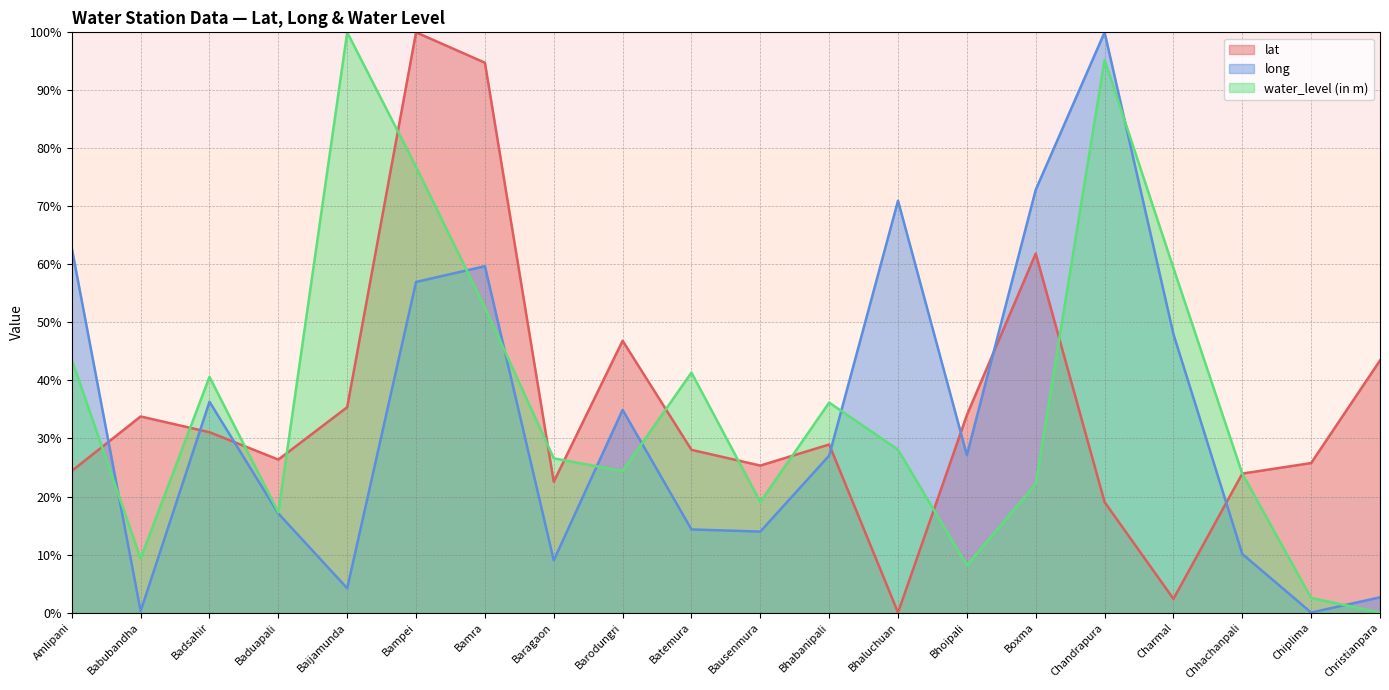

What value does the water_level (in m) series have at Bampei?

76.8